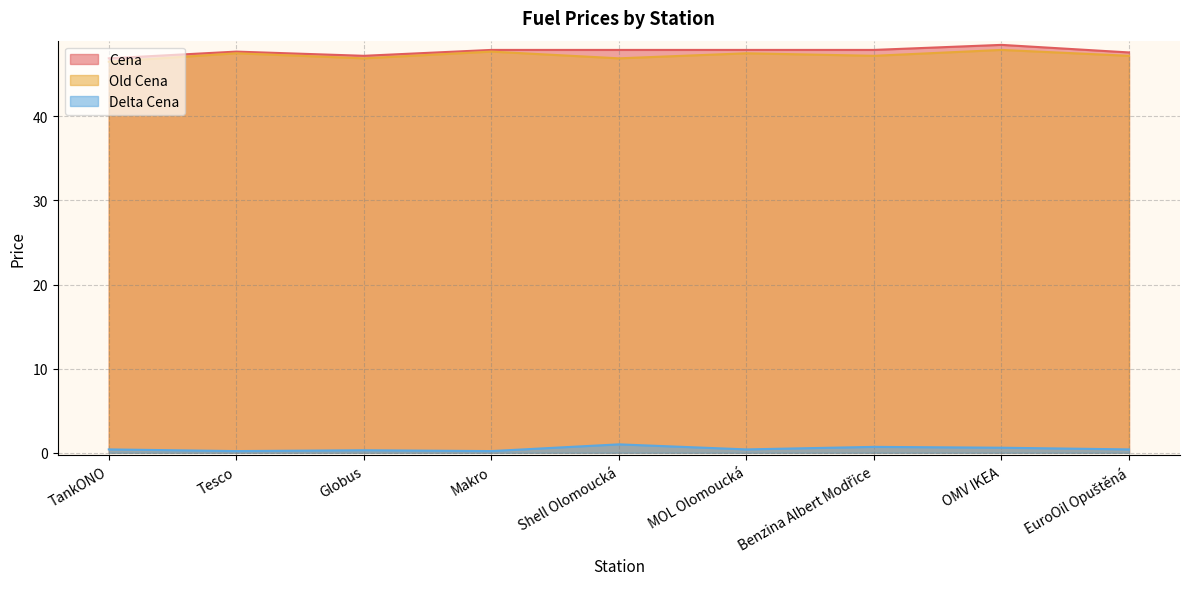

Is it true that Cena equals 47.7 at Tesco?

True